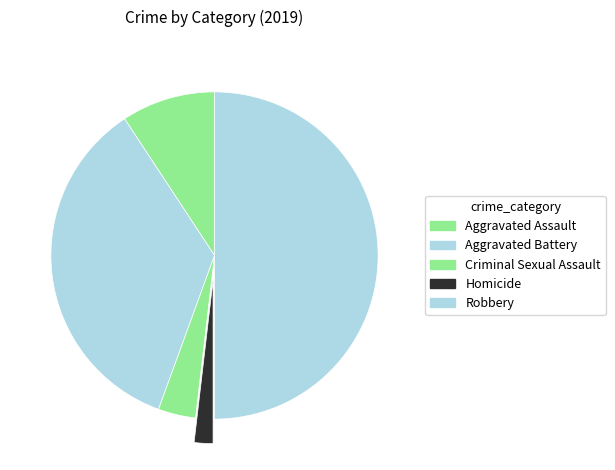

Is Criminal Sexual Assault the majority of the pie?

No